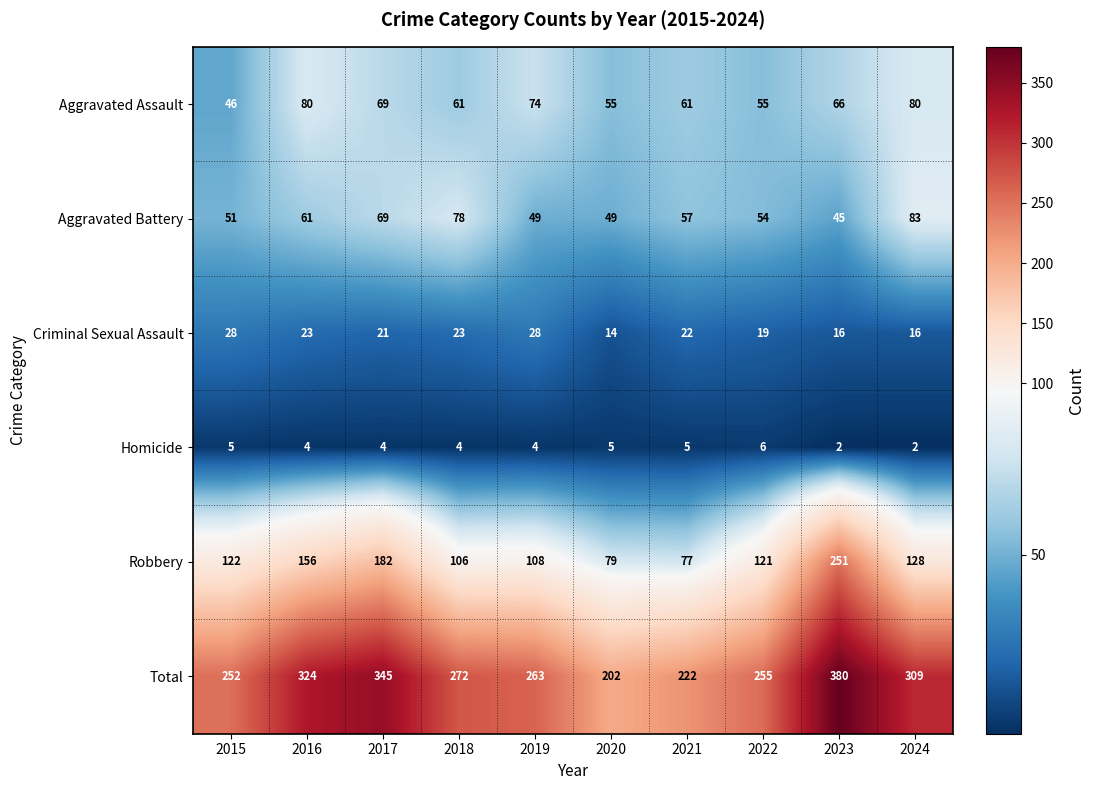

Which series changed the most between 2020 and 2023?

Total